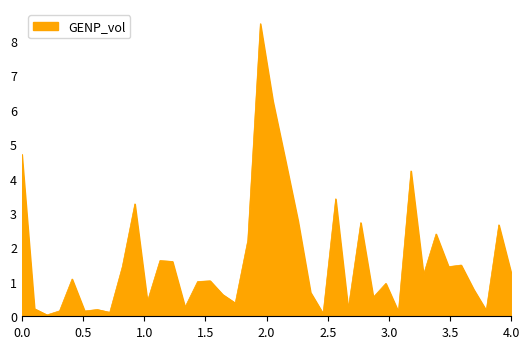

What is the greatest value displayed?

8.5